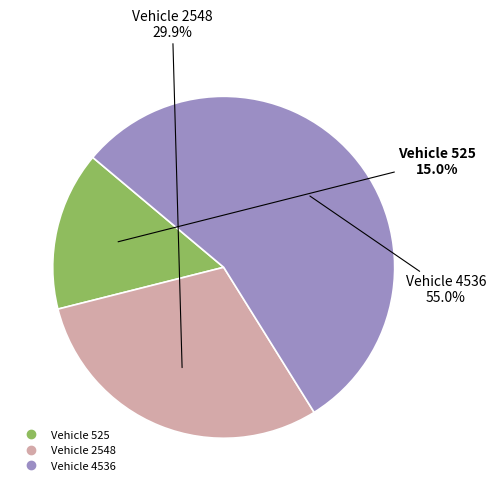

Is there a majority slice in this chart?

Yes